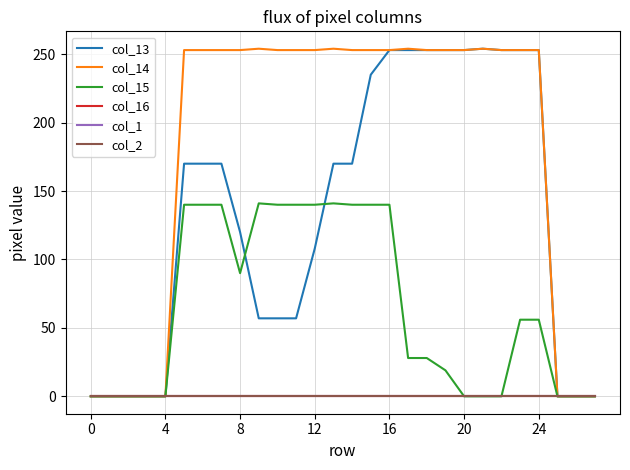

True or false: col_14 and col_1 intersect in this chart.

False